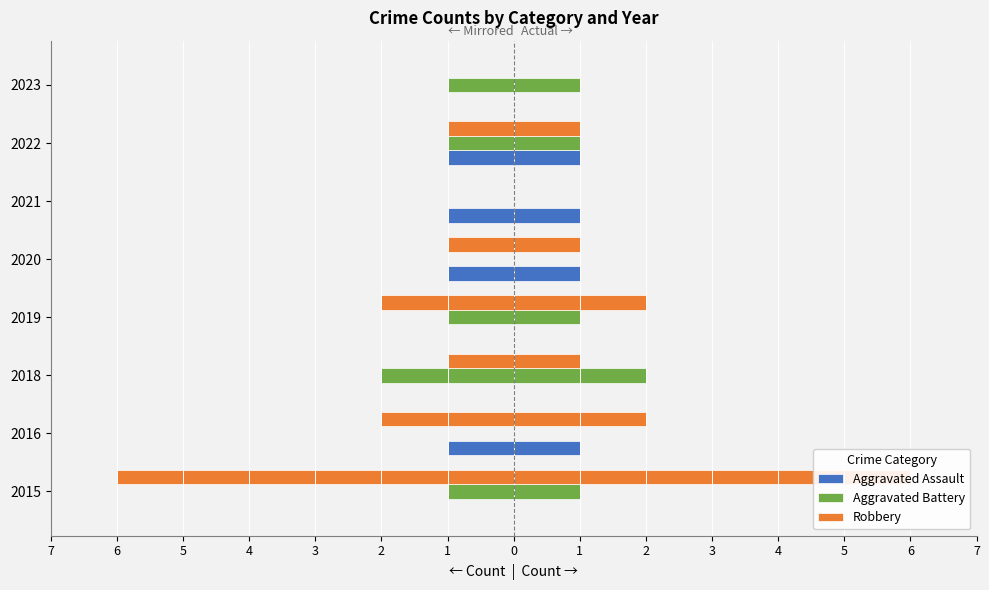

The value of Aggravated Assault at 2021 is 0. True or false?

False